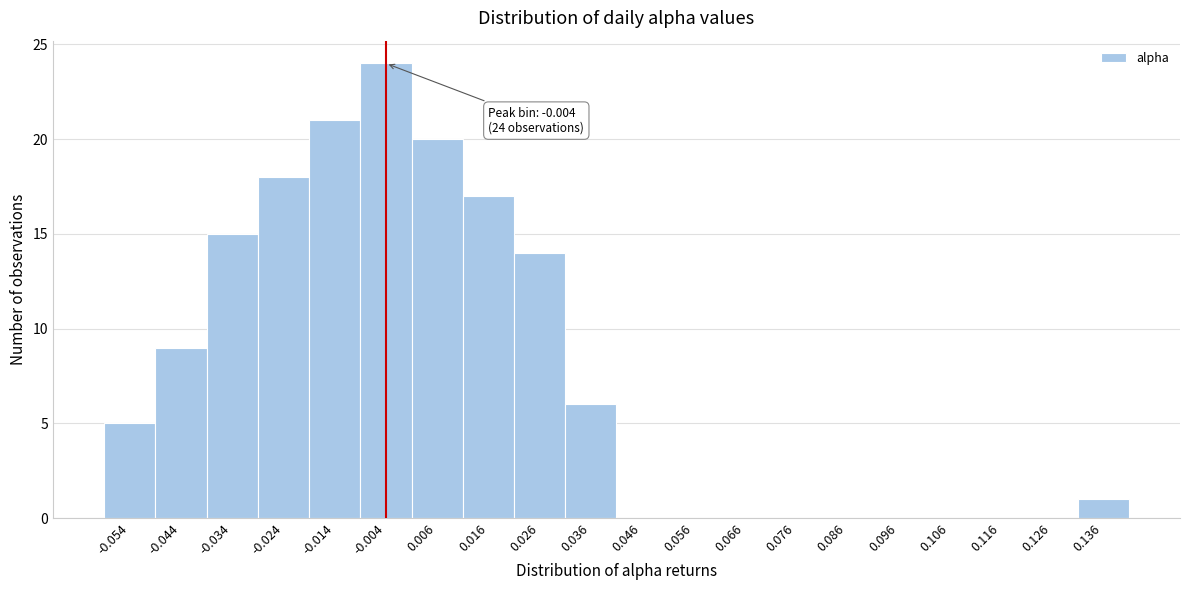

Reading left to right, extract all data points from this chart.

-0.054=5	-0.044=9	-0.034=15	-0.024=18	-0.014=21	-0.004=24	0.006=20	0.016=17	0.026=14	0.036=6	0.046=0	0.056=0	0.066=0	0.076=0	0.086=0	0.096=0	0.106=0	0.116=0	0.126=0	0.136=1